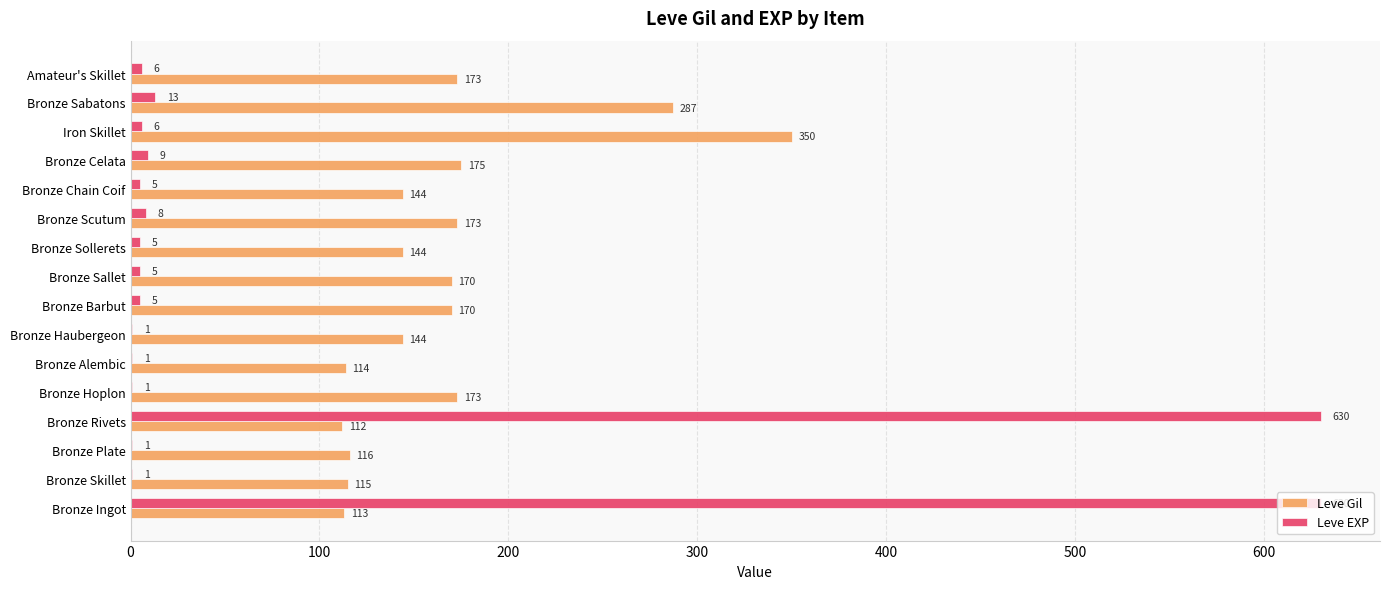

Is the value of Leve EXP at Bronze Skillet greater than the value of Leve Gil at Bronze Sallet?

No